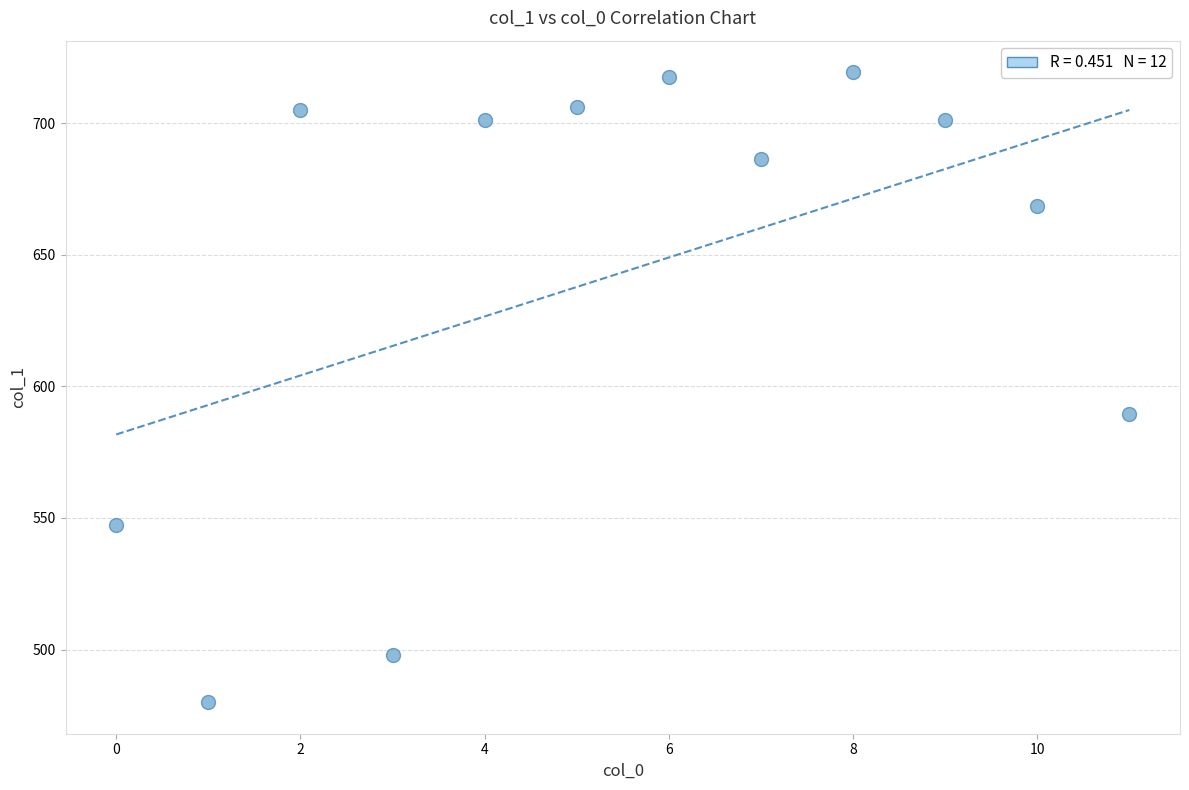

What Y value in the scatter plot is closest to 599?

589.3